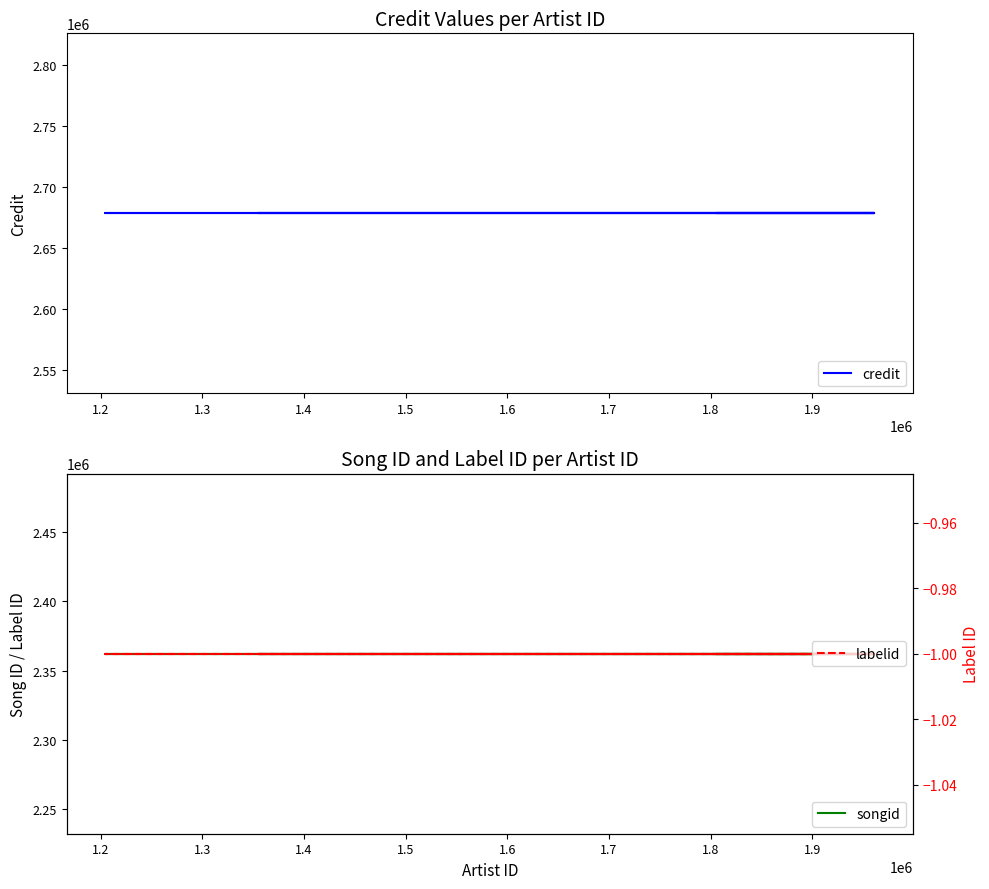

True or false: labelid and credit intersect in this chart.

False